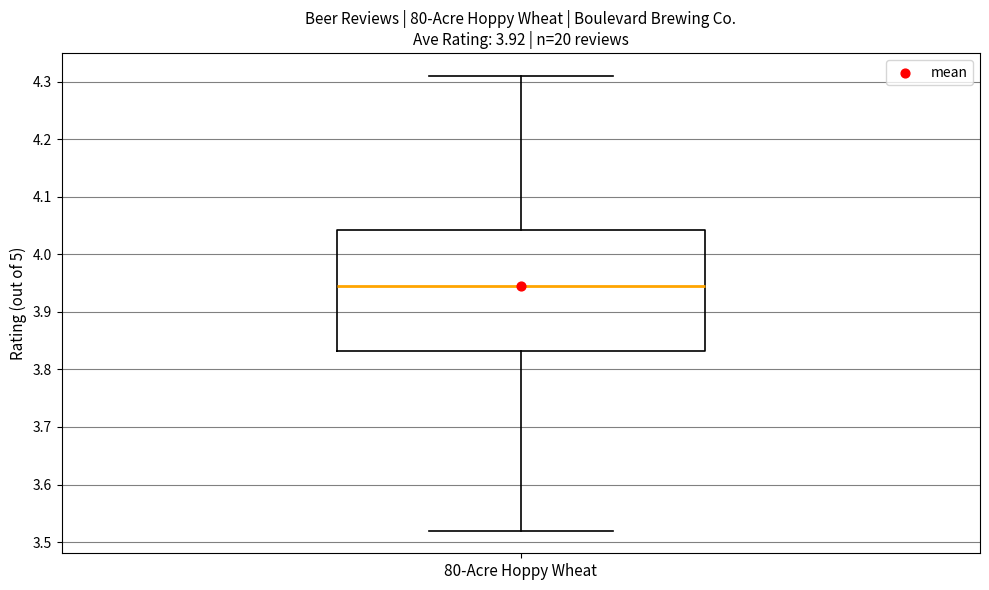

Where does the median line of the box for 80-Acre Hoppy Wheat sit on the y-axis? The values are not printed on the chart, so give them approximately, as read against the axis.

3.95